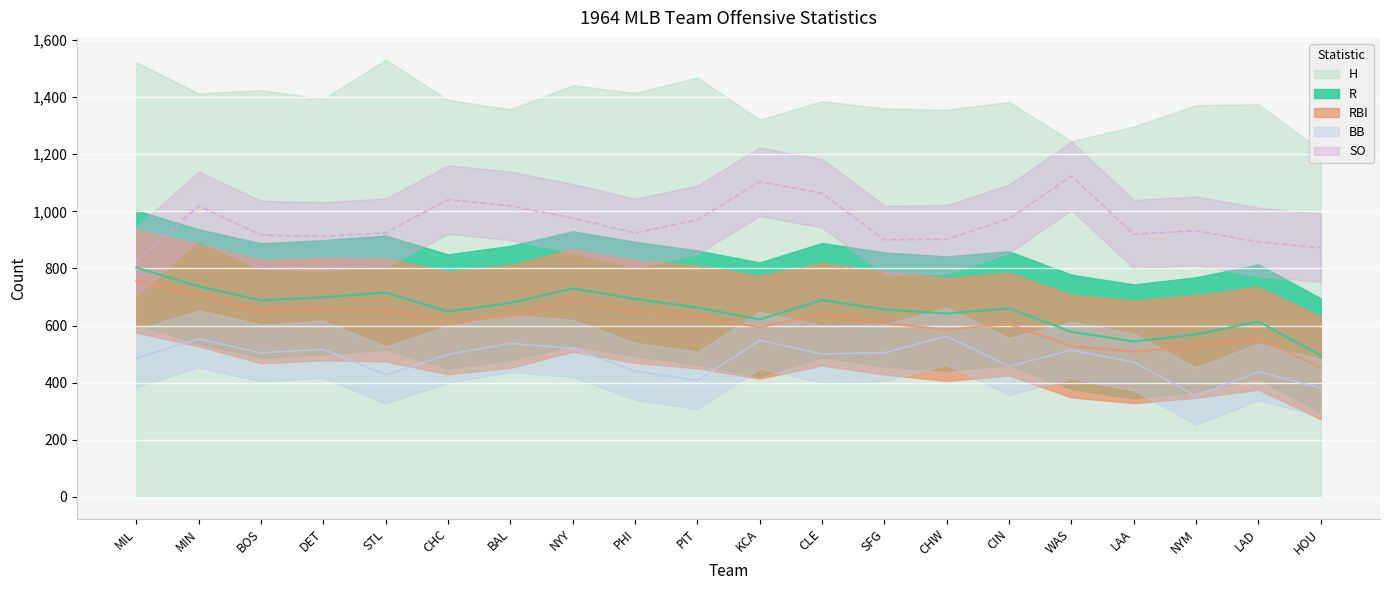

What position from the left is BOS?

3